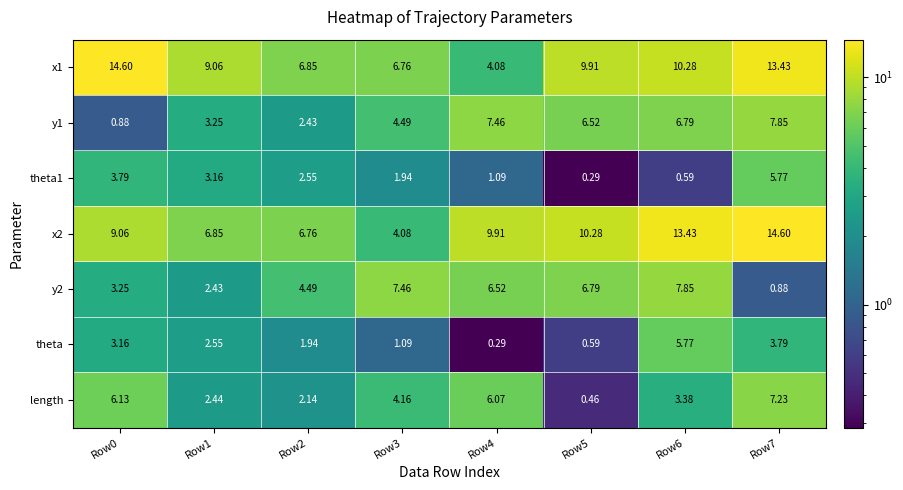

Is the value of theta at Row1 greater than the value of length at Row2?

Yes